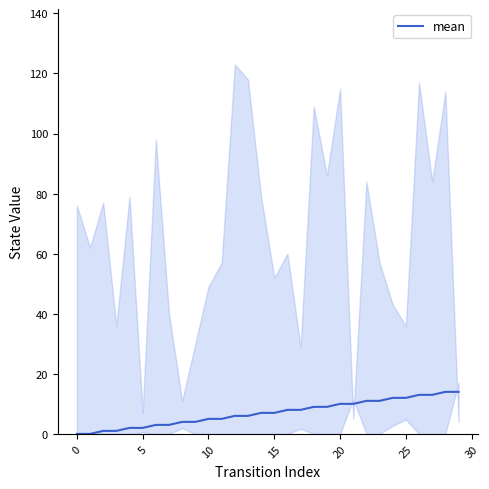

What is the sum of all values?

210